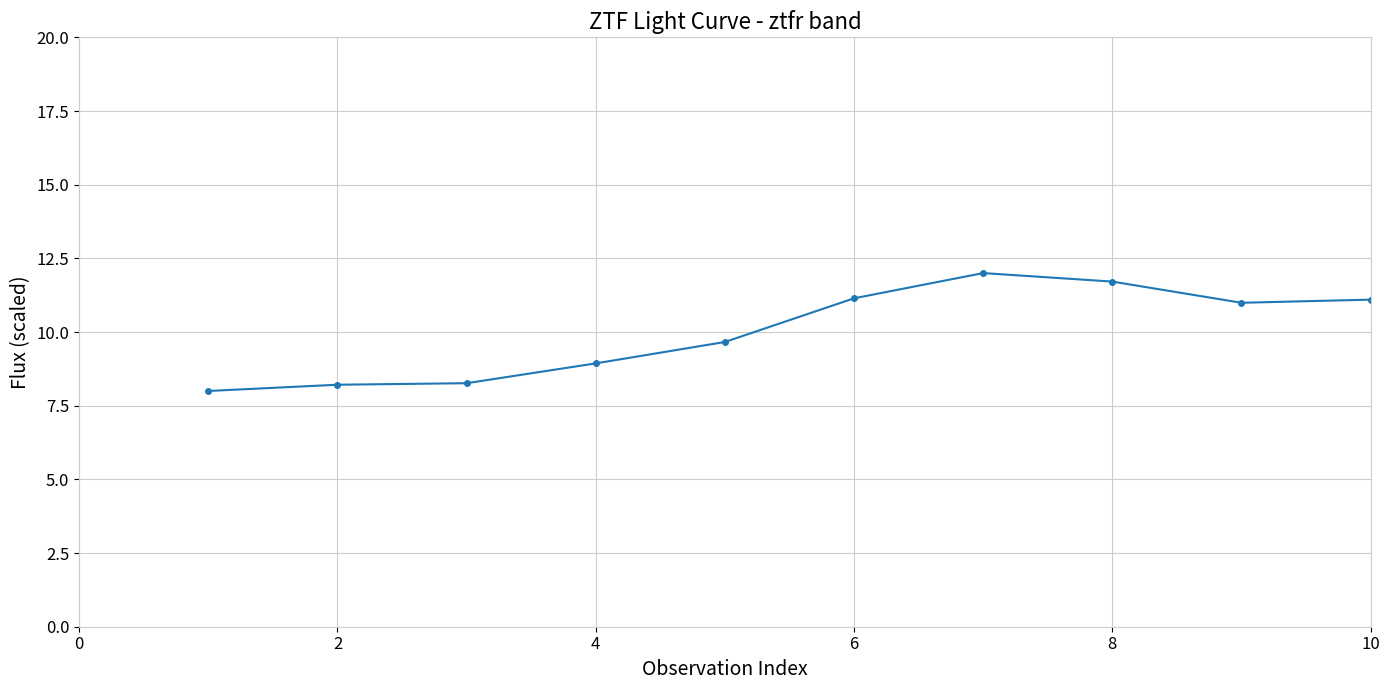

What is the value of the 8th point from the left?

11.7